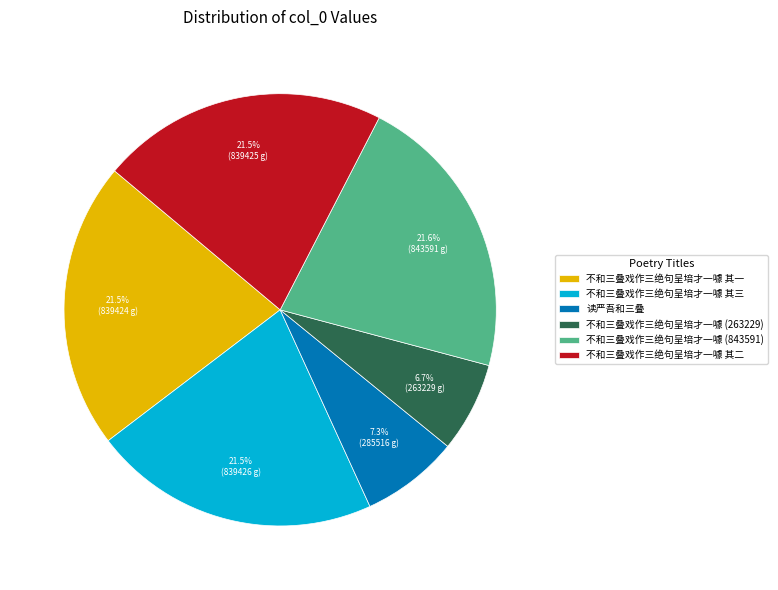

Combined, do 不和三叠戏作三绝句呈培才一噱 其一 and 不和三叠戏作三绝句呈培才一噱 其三 account for over 50%?

No